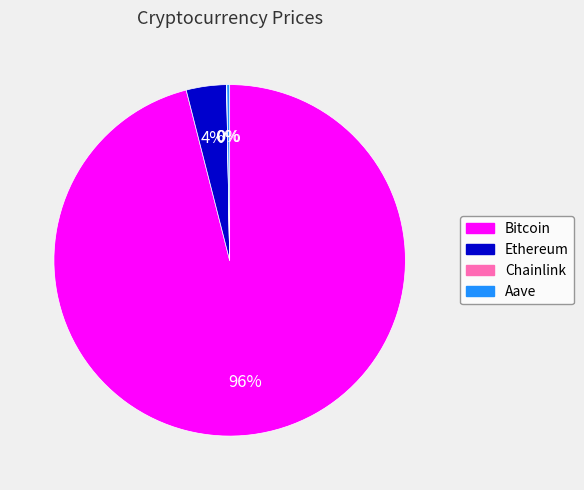

The Ethereum slice represents 4% of the pie. True or false?

True